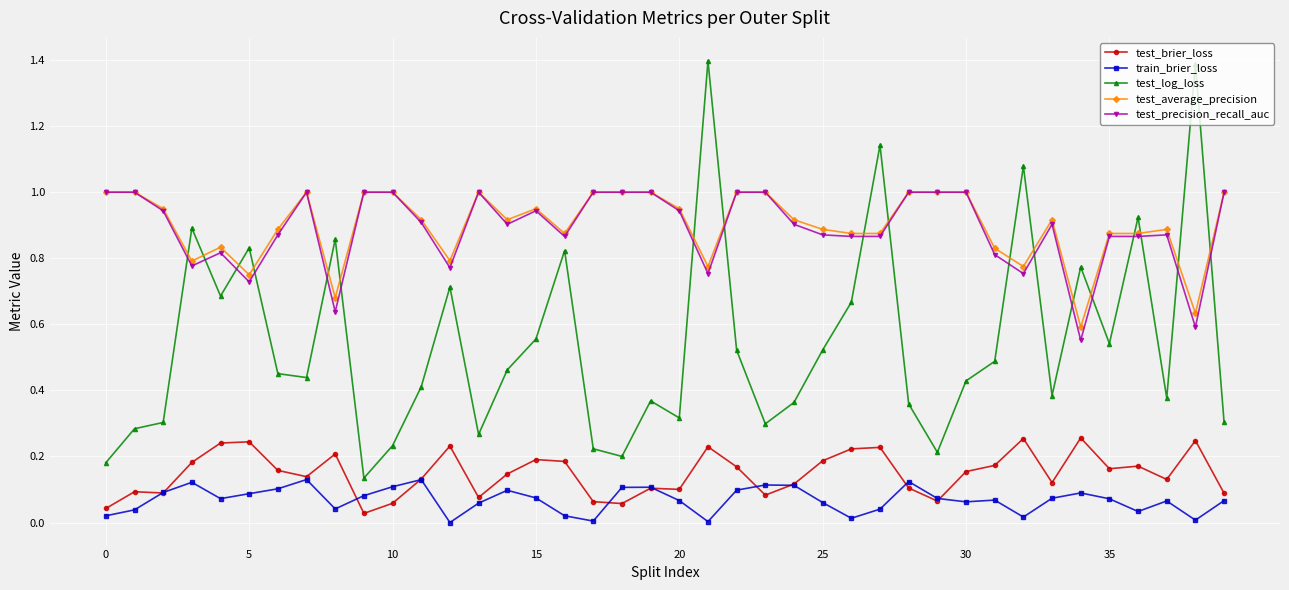

True or false: test_average_precision and test_brier_loss cross at least once.

False